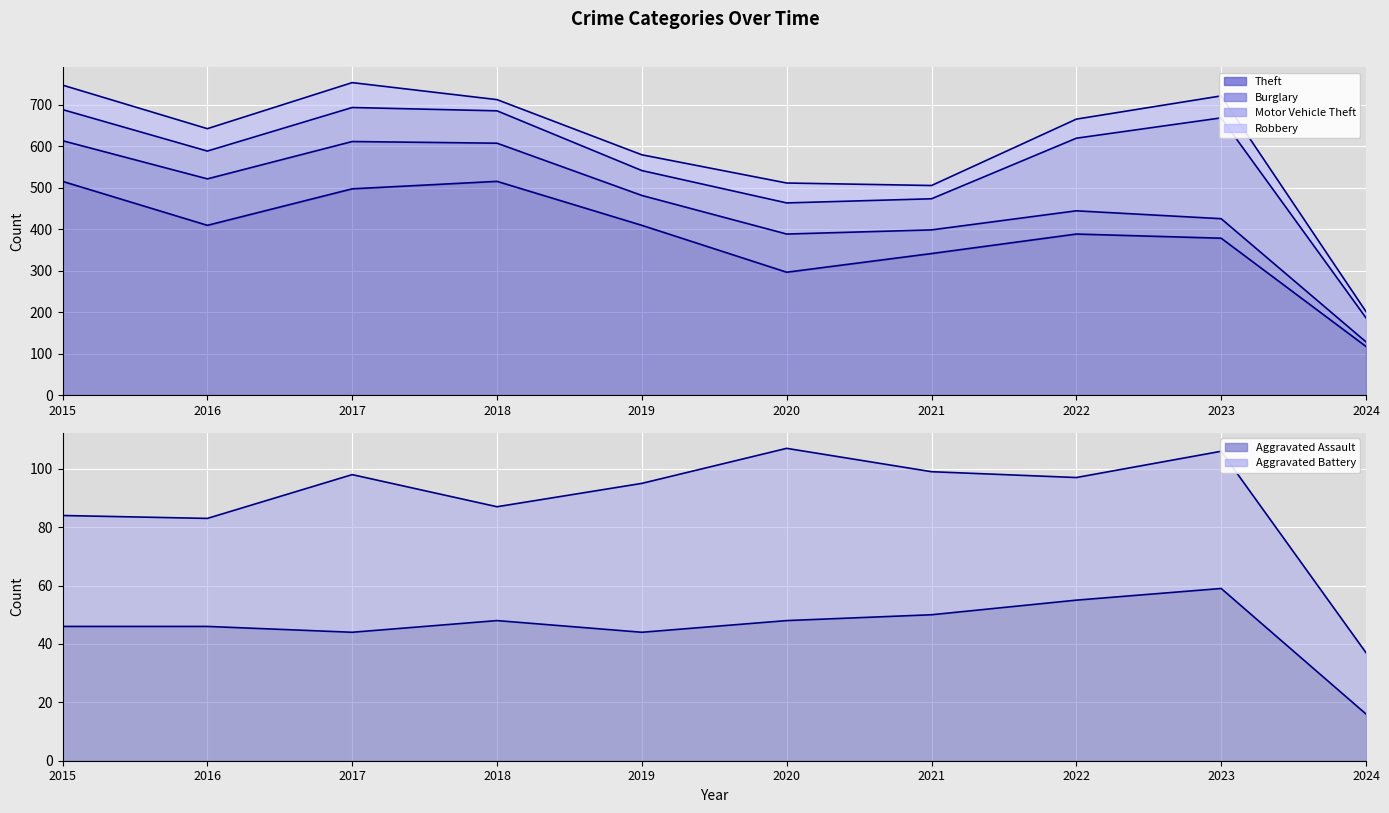

At which label is Theft closest to 316?

2020